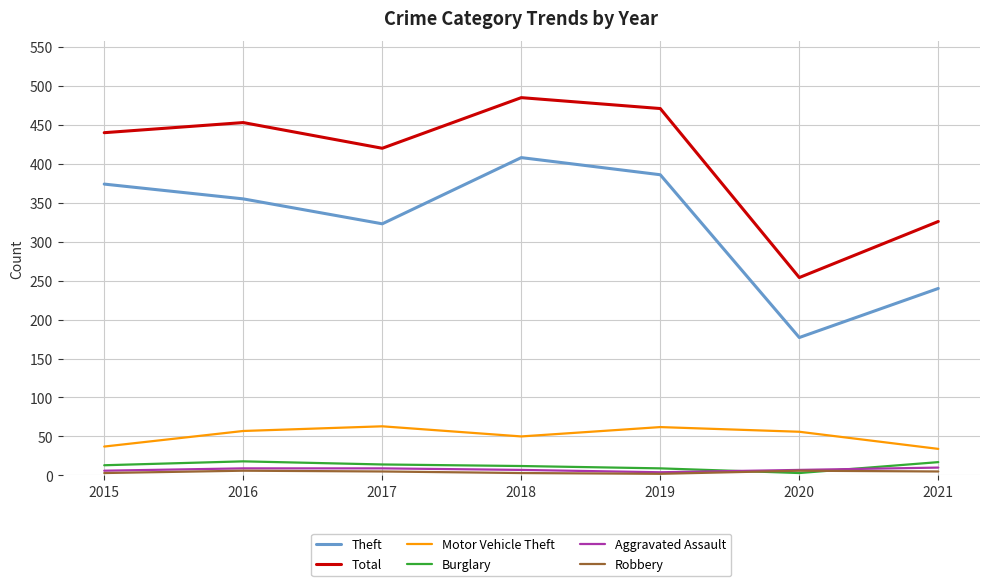

The value of Total at 2019 is 471. True or false?

True